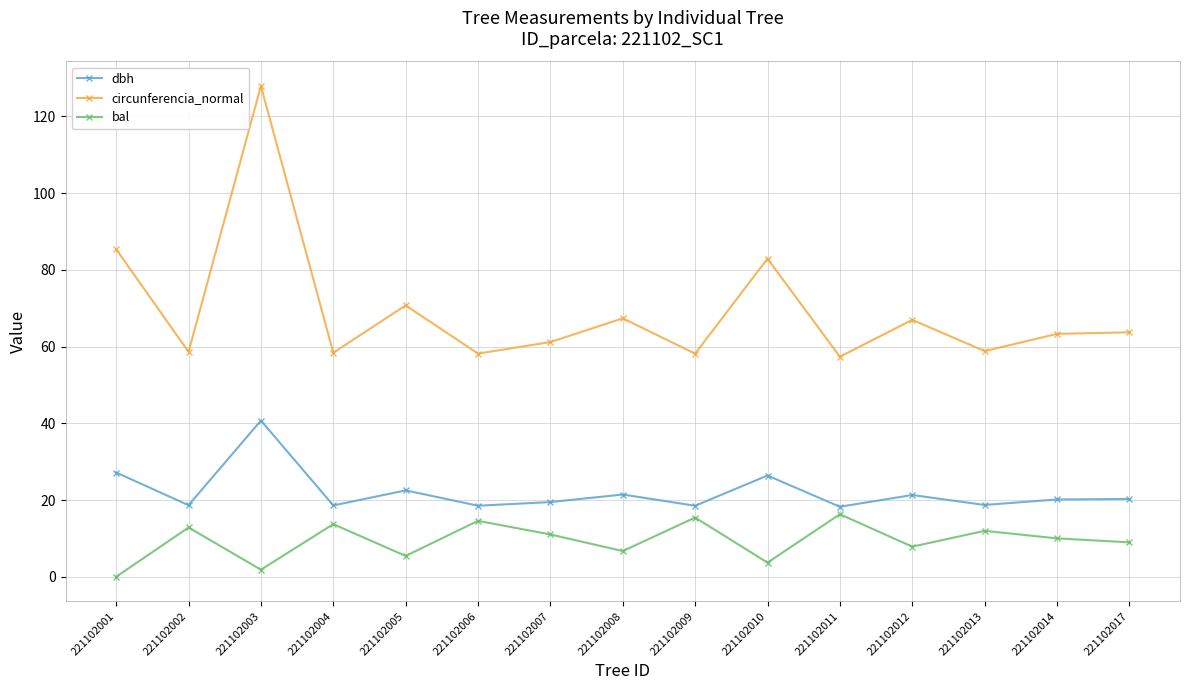

True or false: dbh and bal intersect in this chart.

False